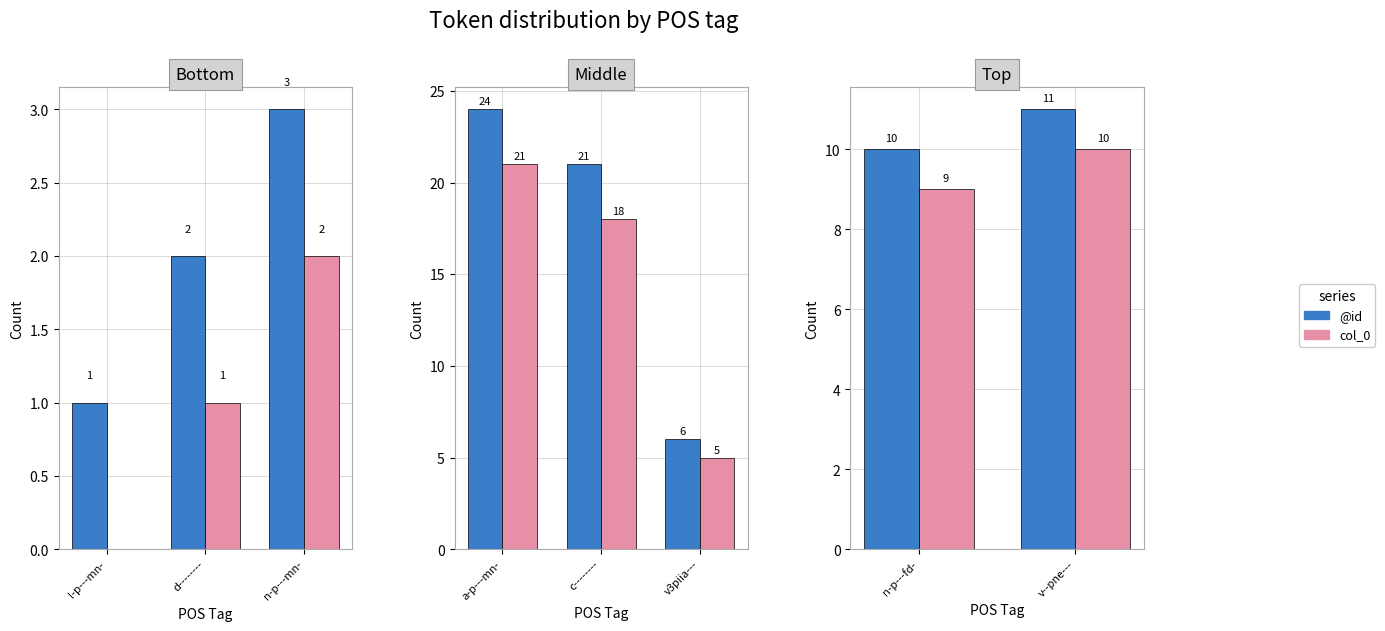

Which series has the largest total across all categories?

@id